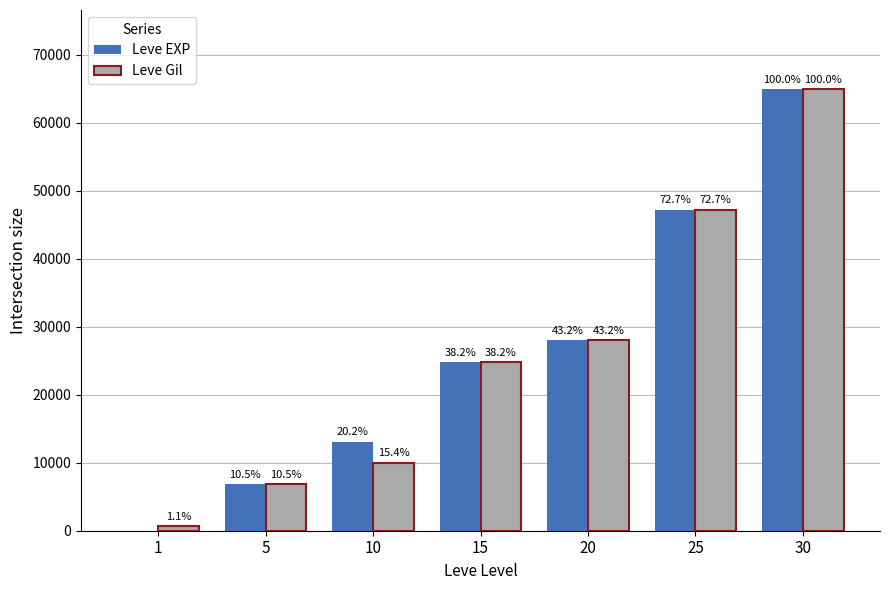

Which series changed the most between 1 and 10?

Leve EXP